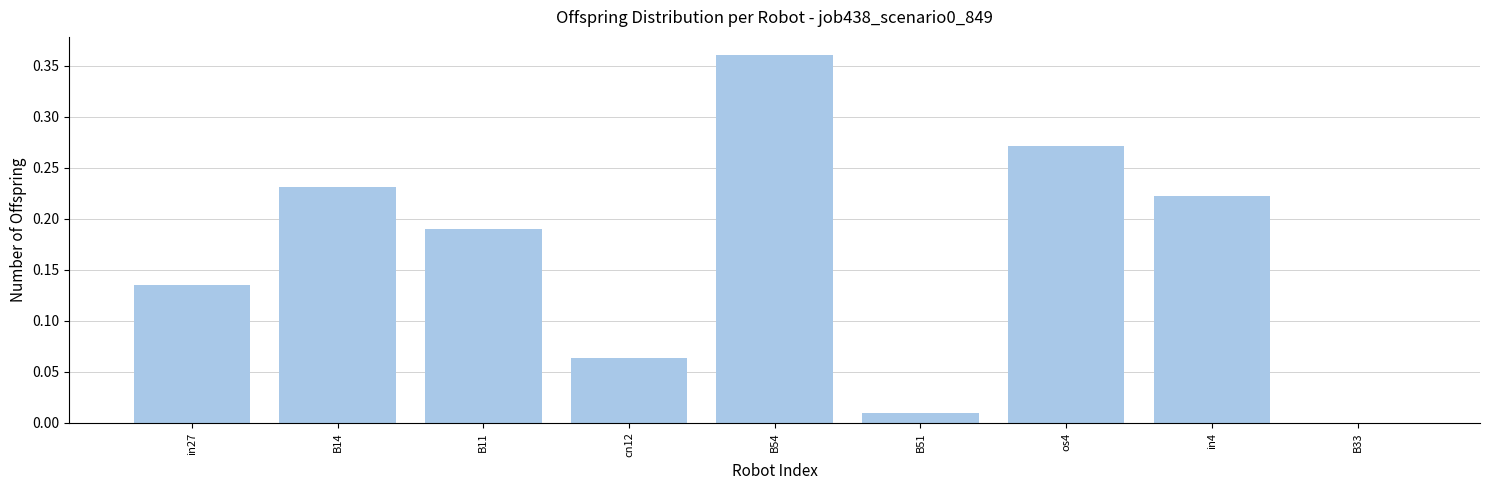

Between B51 and B11, which is larger?

B11